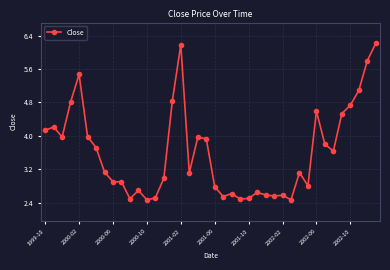

What is the smallest value displayed?

2.5